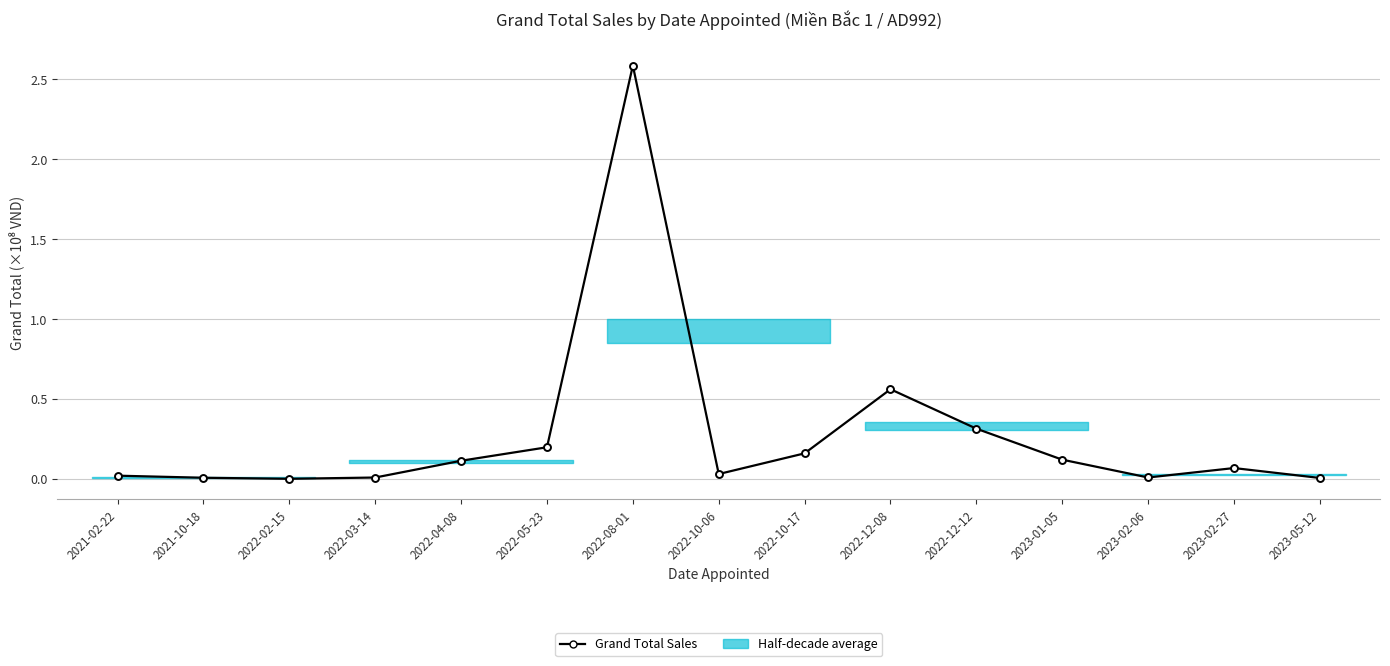

Rank the categories by value from highest to lowest.

2022-08-01, 2022-12-08, 2022-12-12, 2022-05-23, 2022-10-17, 2023-01-05, 2022-04-08, 2023-02-27, 2022-10-06, 2021-02-22, 2023-02-06, 2022-03-14, 2021-10-18, 2023-05-12, 2022-02-15